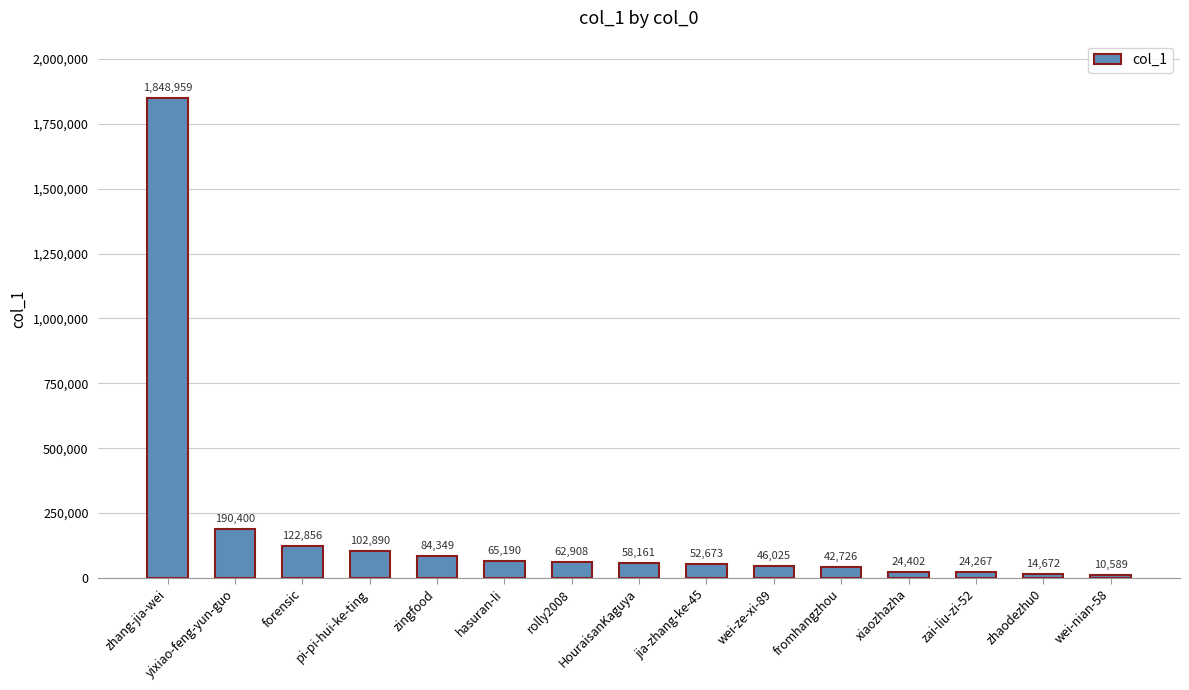

True or false: the data shows 14672 at zhaodezhu0.

True